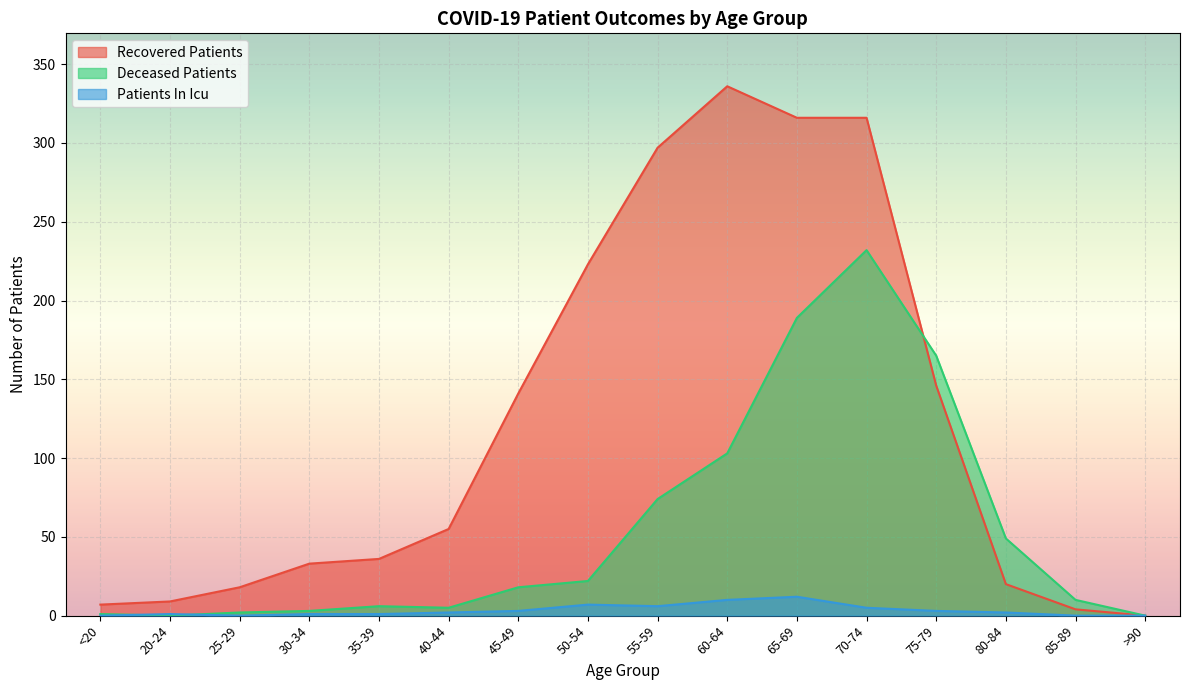

Reading left to right, what are all the values shown in this chart?

recovered_patients: <20=7	20-24=9	25-29=18	30-34=33	35-39=36	40-44=55	45-49=141	50-54=223	55-59=297	60-64=336	65-69=316	70-74=316	75-79=146	80-84=20	85-89=4	>90=0
deceased_patients: <20=1	20-24=0	25-29=2	30-34=3	35-39=6	40-44=5	45-49=18	50-54=22	55-59=74	60-64=103	65-69=189	70-74=232	75-79=165	80-84=49	85-89=10	>90=0
patients_in_icu: <20=0	20-24=1	25-29=0	30-34=1	35-39=1	40-44=2	45-49=3	50-54=7	55-59=6	60-64=10	65-69=12	70-74=5	75-79=3	80-84=2	85-89=0	>90=0